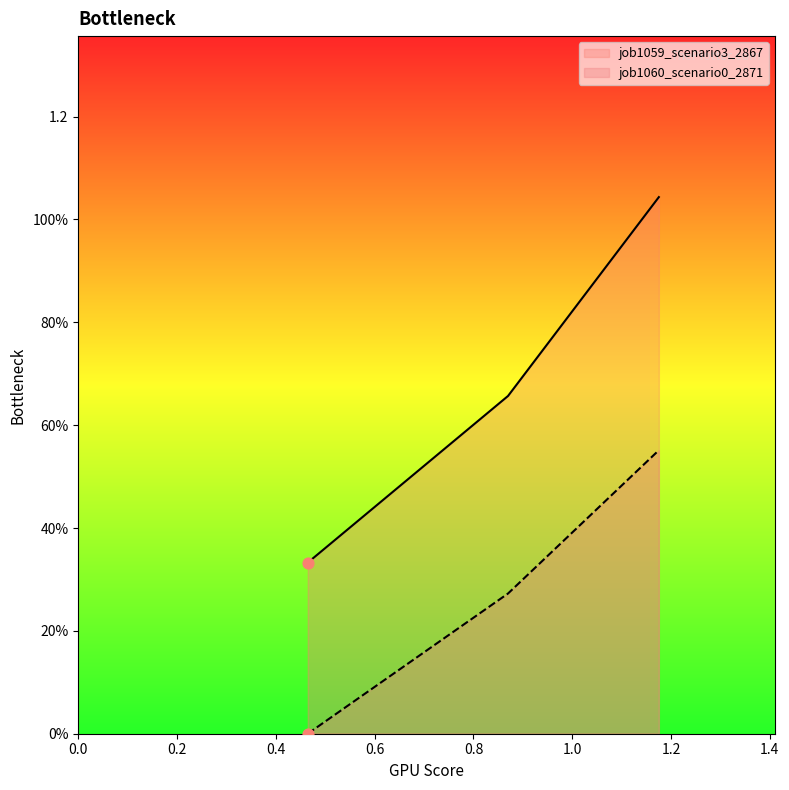

Which series has the widest spread of Y values?

job1059_scenario3_2867